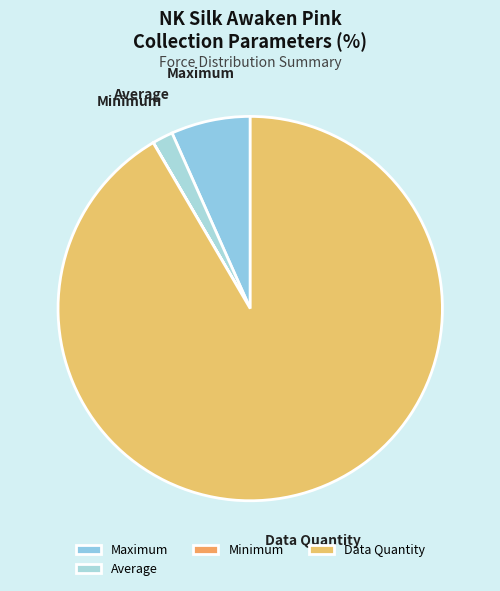

What is the largest slice in the pie chart?

Data Quantity